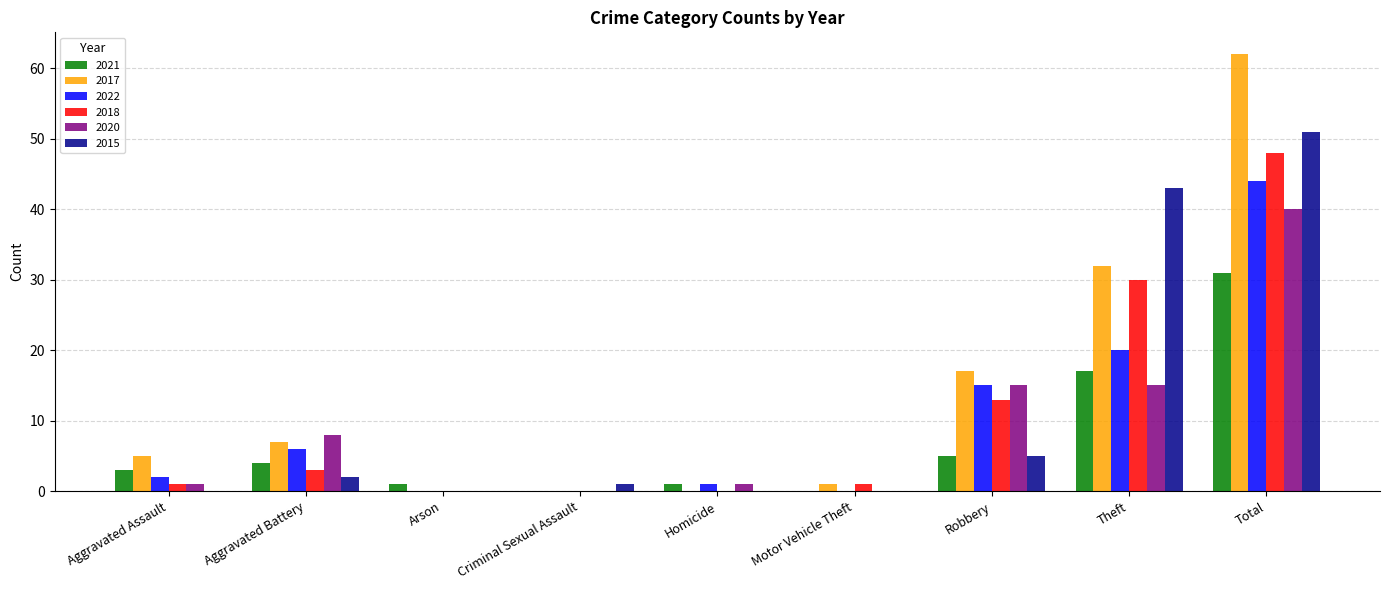

What is the sum of all 2018 values?

96